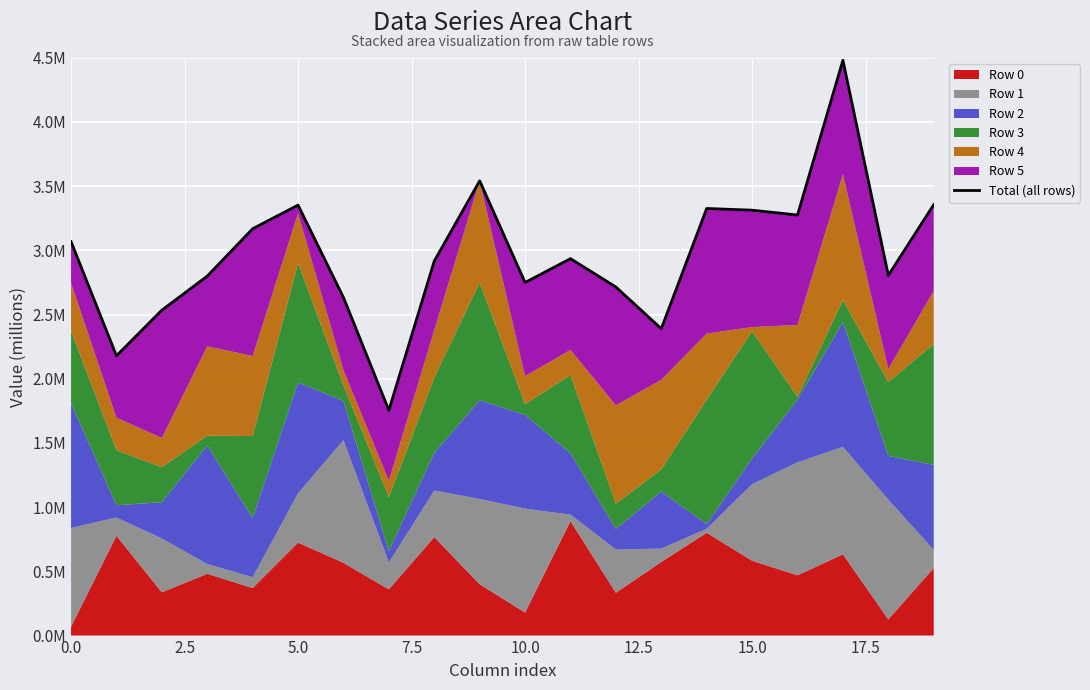

What is the ratio of the value at 9 to the value at 0.0?

1.2